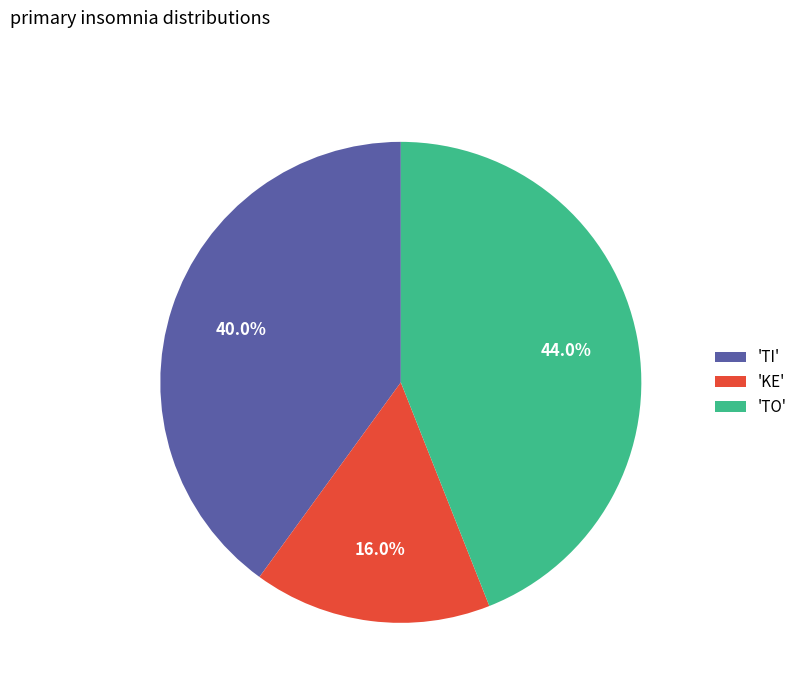

Is there any slice that represents more than half of the pie?

No